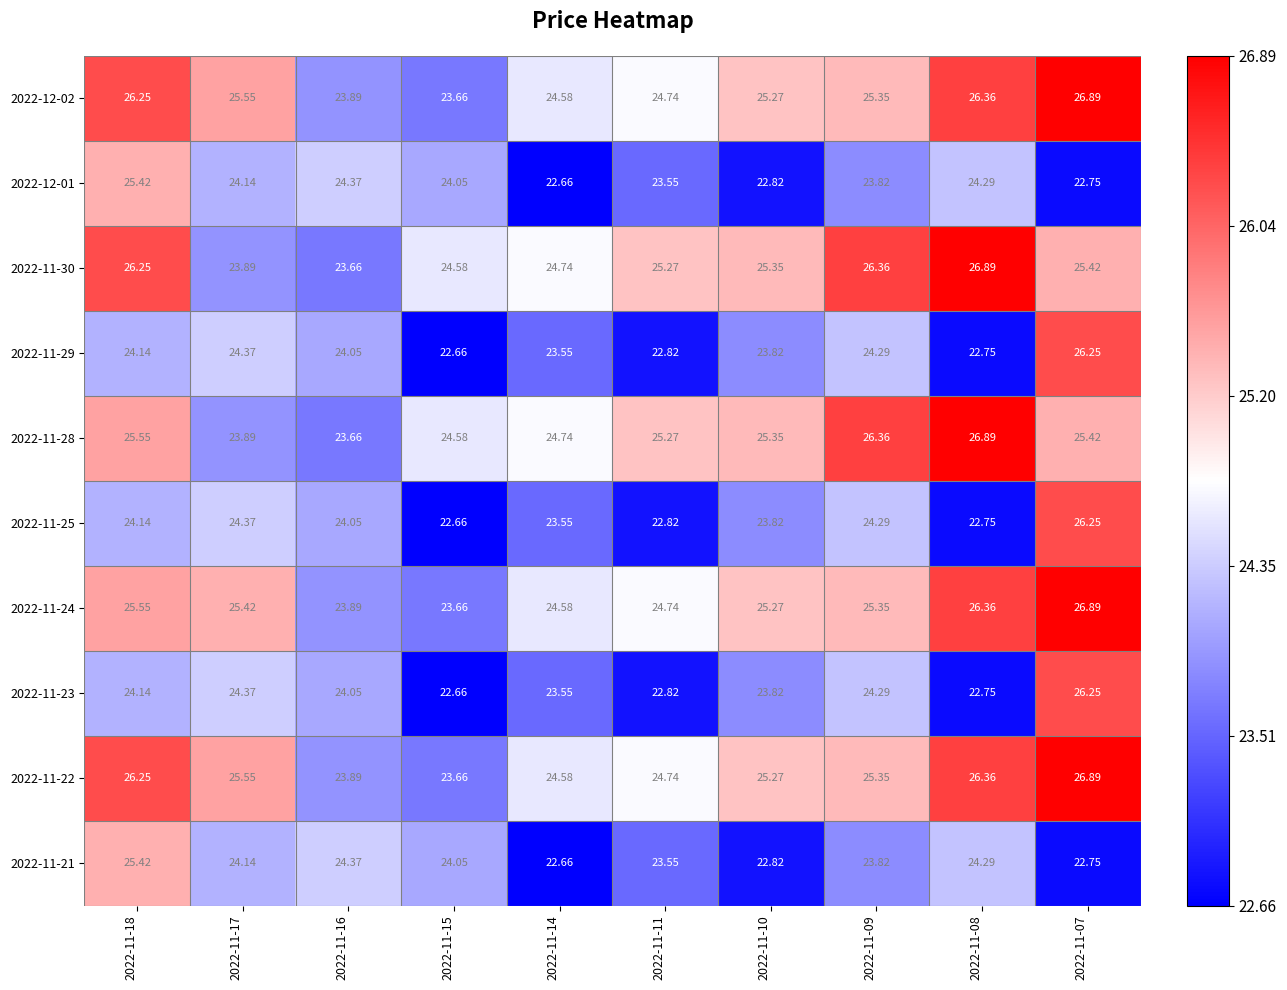

Is the value of 2022-11-28 at 2022-11-17 greater than the value of 2022-11-24 at 2022-11-15?

Yes